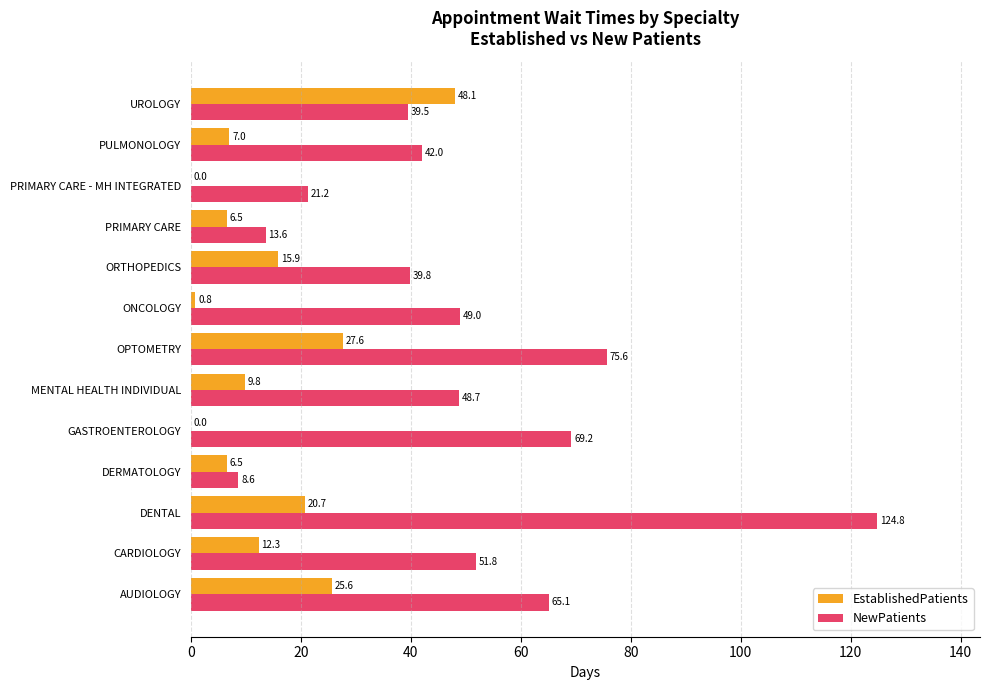

The NewPatients series shows 26.3 at ONCOLOGY. True or false?

False